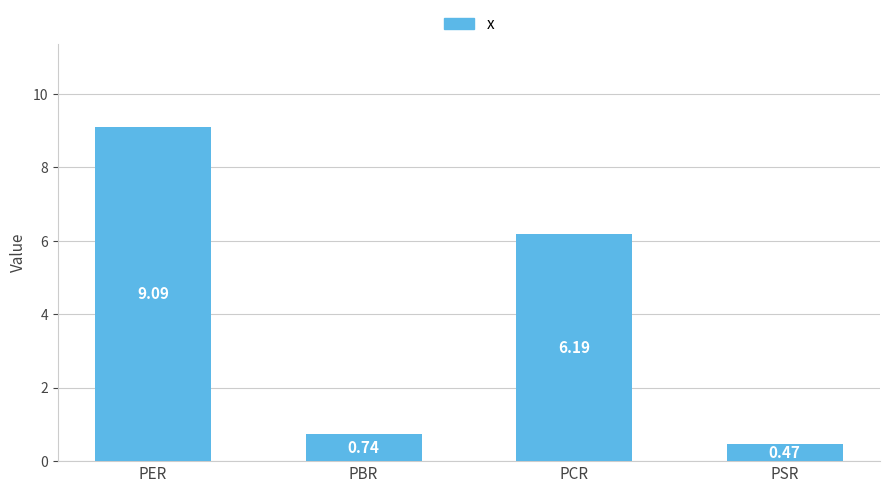

What is the value of the 3rd bar from the left?

6.2